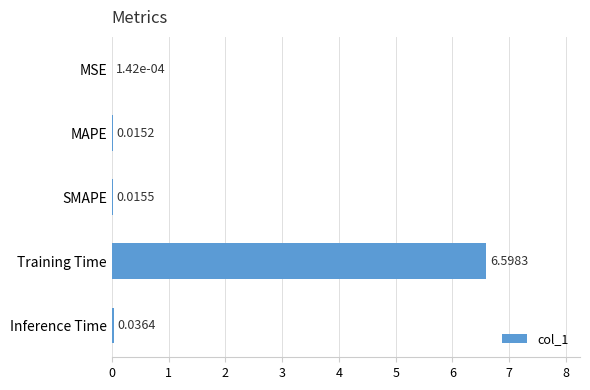

How many distinct data groups are displayed?

1